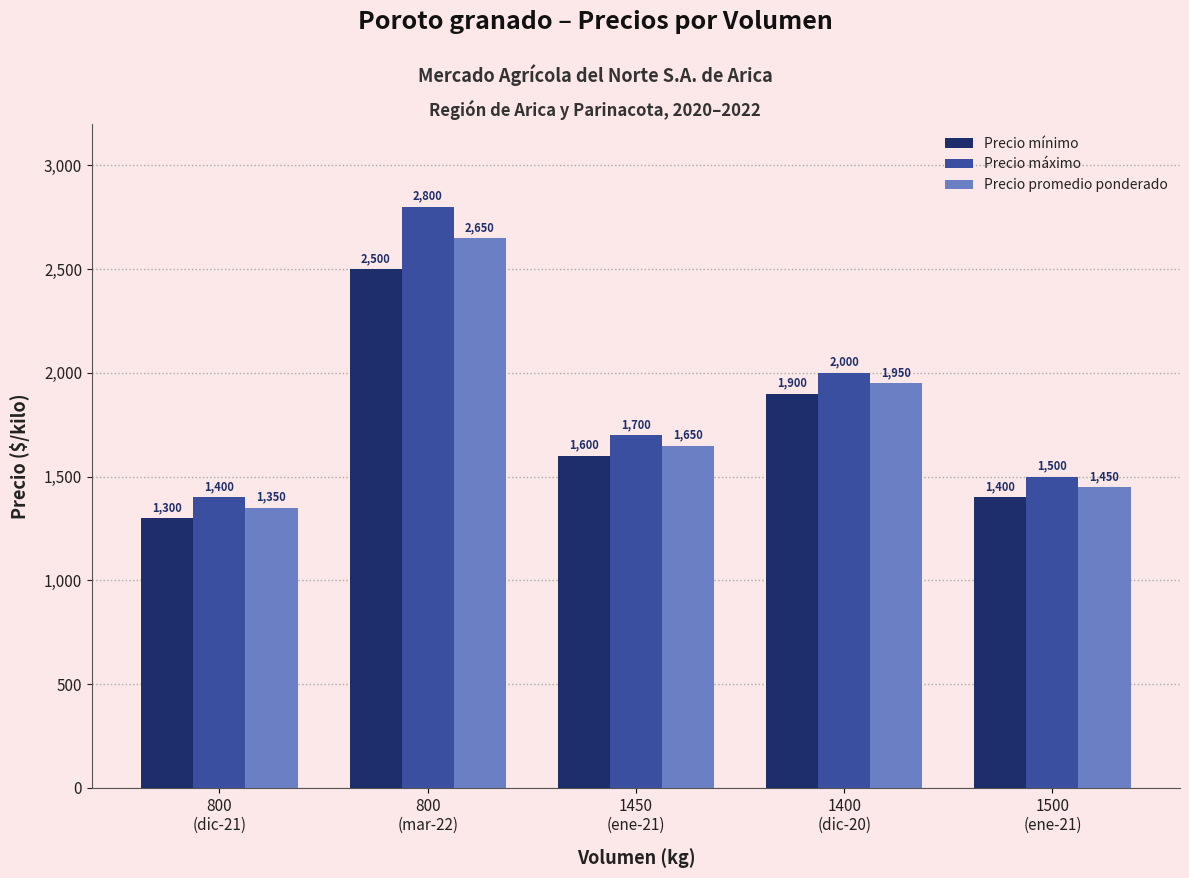

True or false: Precio máximo has a value of 1500 at 1500
(ene-21).

True